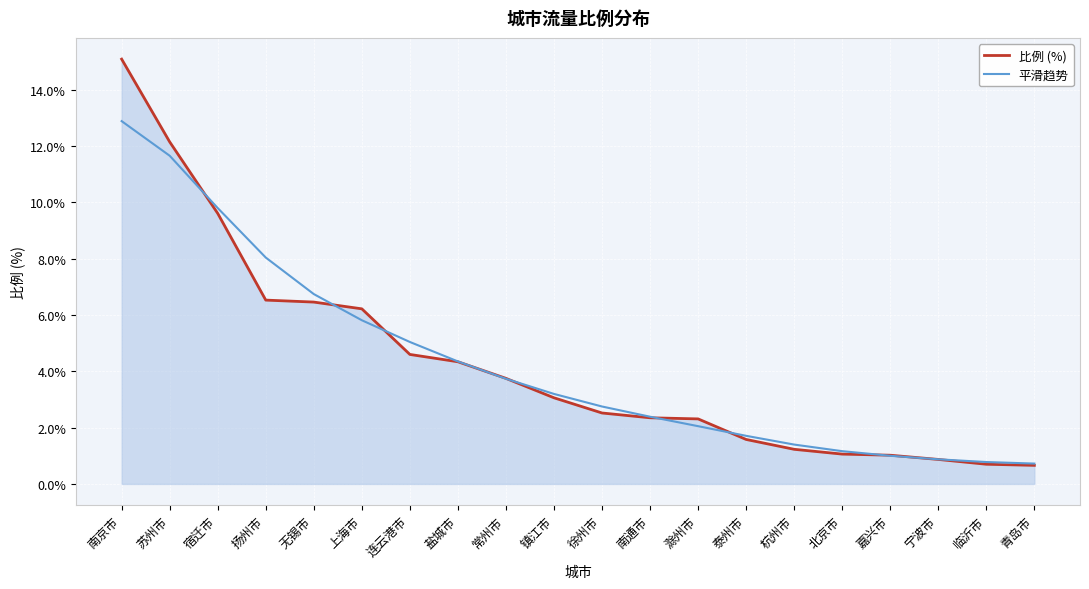

Which series has the widest spread of values?

比例 (%)